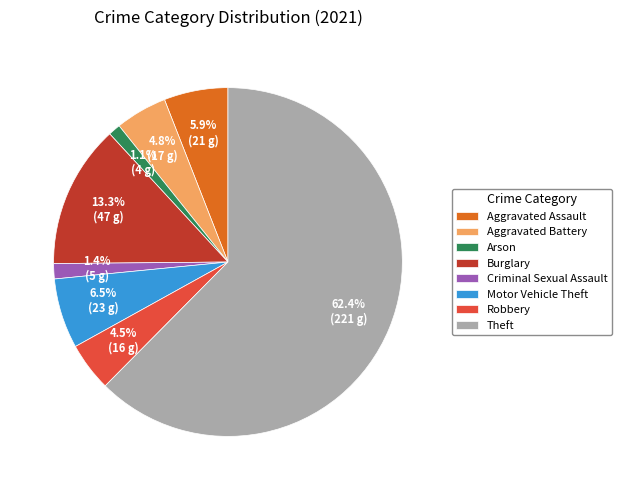

Between Aggravated Battery and Burglary, which is larger?

Burglary